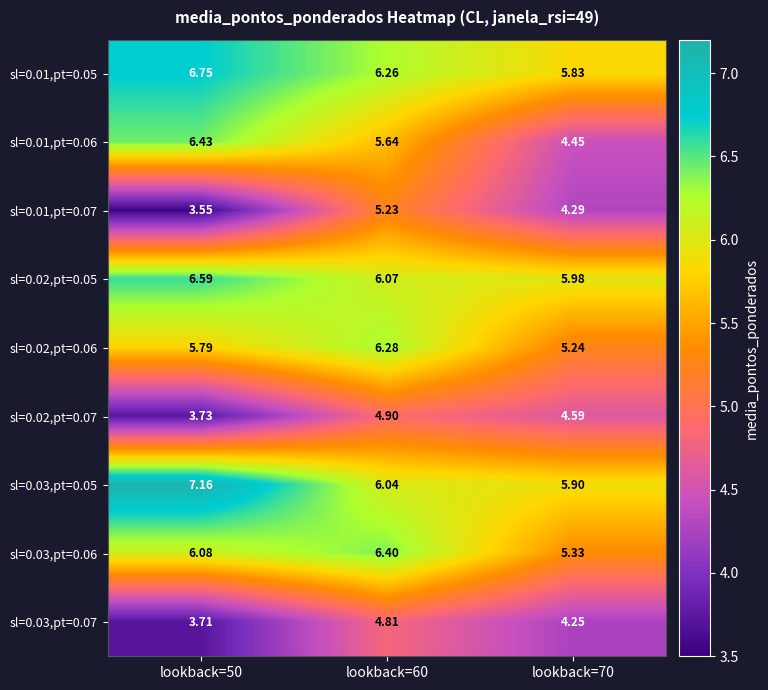

Reading right to left, transcribe all the data shown in this chart.

sl=0.01,pt=0.05: lookback=70=5.8	lookback=60=6.3	lookback=50=6.8
sl=0.01,pt=0.06: lookback=70=4.5	lookback=60=5.6	lookback=50=6.4
sl=0.01,pt=0.07: lookback=70=4.3	lookback=60=5.2	lookback=50=3.5
sl=0.02,pt=0.05: lookback=70=6.0	lookback=60=6.1	lookback=50=6.6
sl=0.02,pt=0.06: lookback=70=5.2	lookback=60=6.3	lookback=50=5.8
sl=0.02,pt=0.07: lookback=70=4.6	lookback=60=4.9	lookback=50=3.7
sl=0.03,pt=0.05: lookback=70=5.9	lookback=60=6.0	lookback=50=7.2
sl=0.03,pt=0.06: lookback=70=5.3	lookback=60=6.4	lookback=50=6.1
sl=0.03,pt=0.07: lookback=70=4.2	lookback=60=4.8	lookback=50=3.7